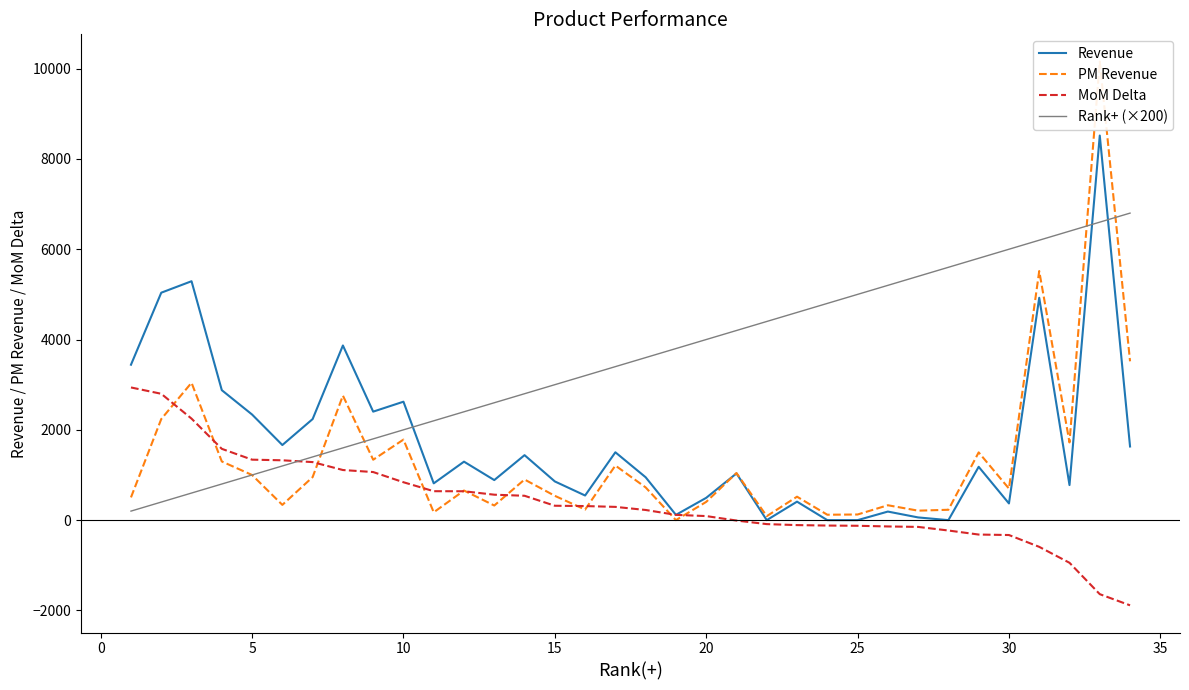

How many times do Revenue and Rank+ (×200) cross each other?

3